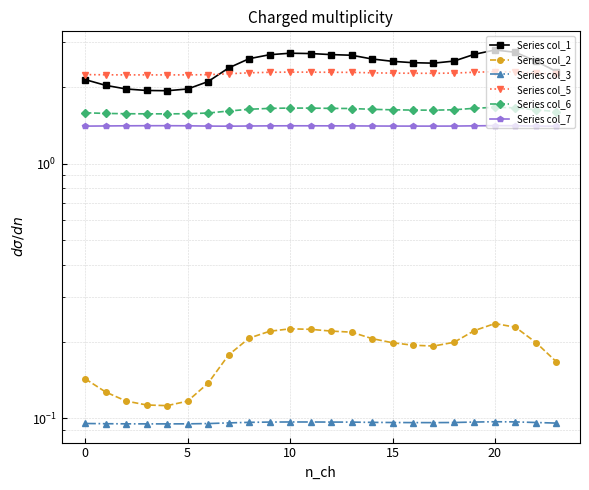

Where is Series col_3 nearest to the value 0?

15